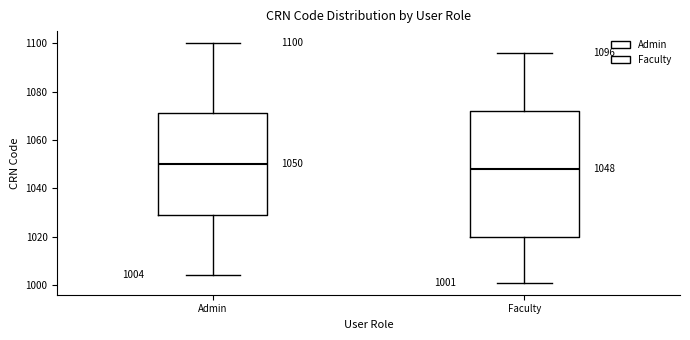

Comparing the boxes themselves (not the whiskers), which one is the tallest?

Faculty